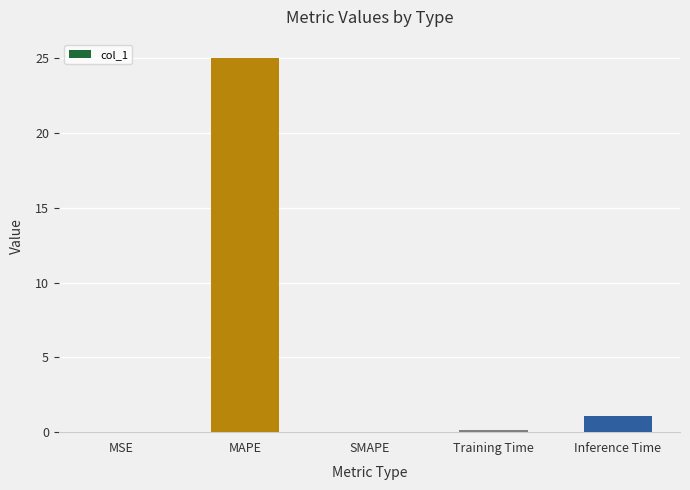

What value does the data have at MAPE?

25.0